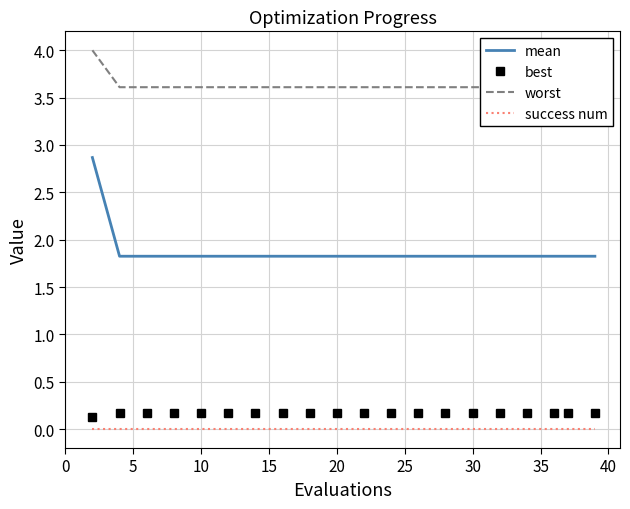

Count the number of categories in the chart.

20